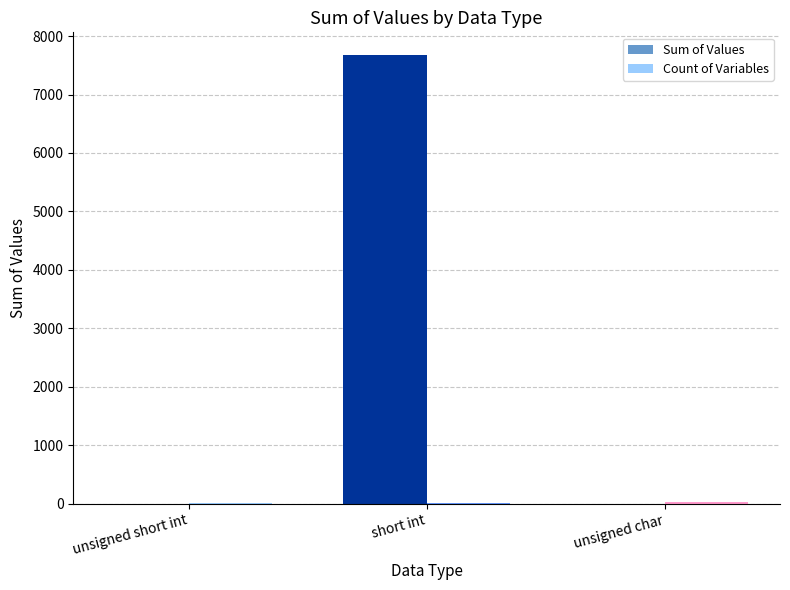

Which series changed the most between short int and unsigned char?

Sum of Values